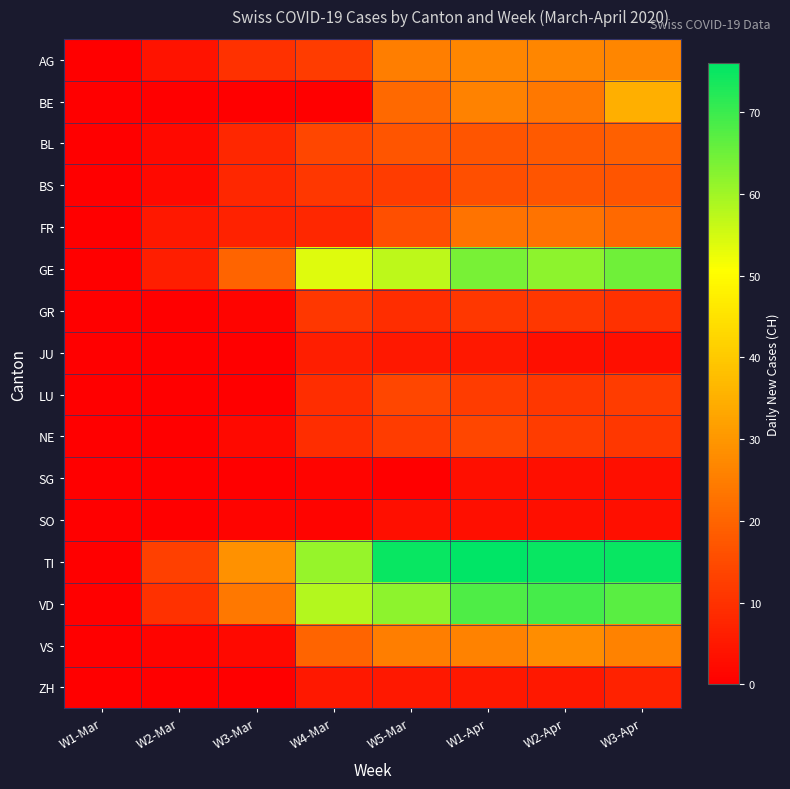

Which series changed the most between W1-Mar and W2-Mar?

TI